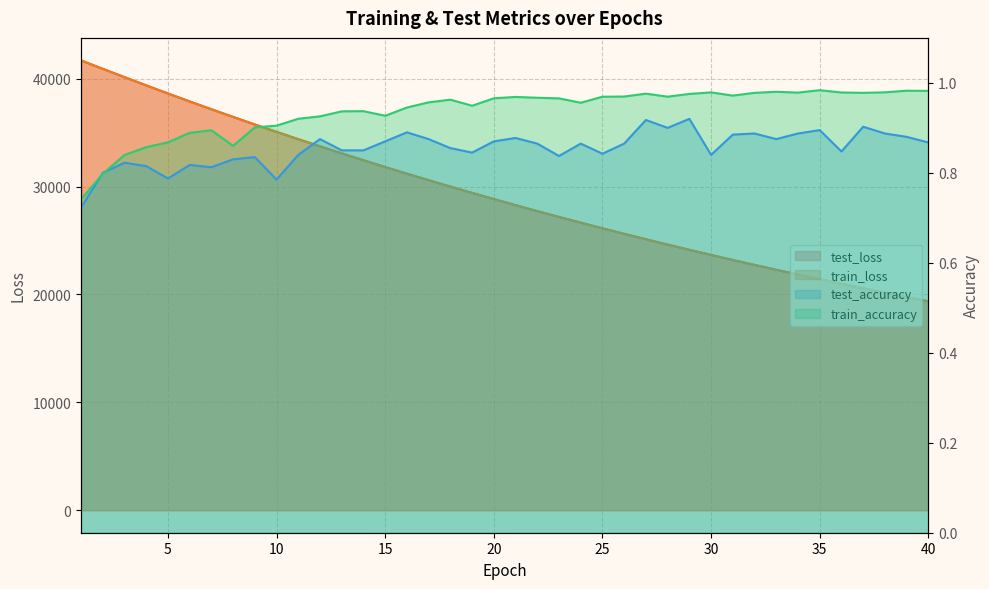

At which category does train_accuracy reach its first local valley?

8